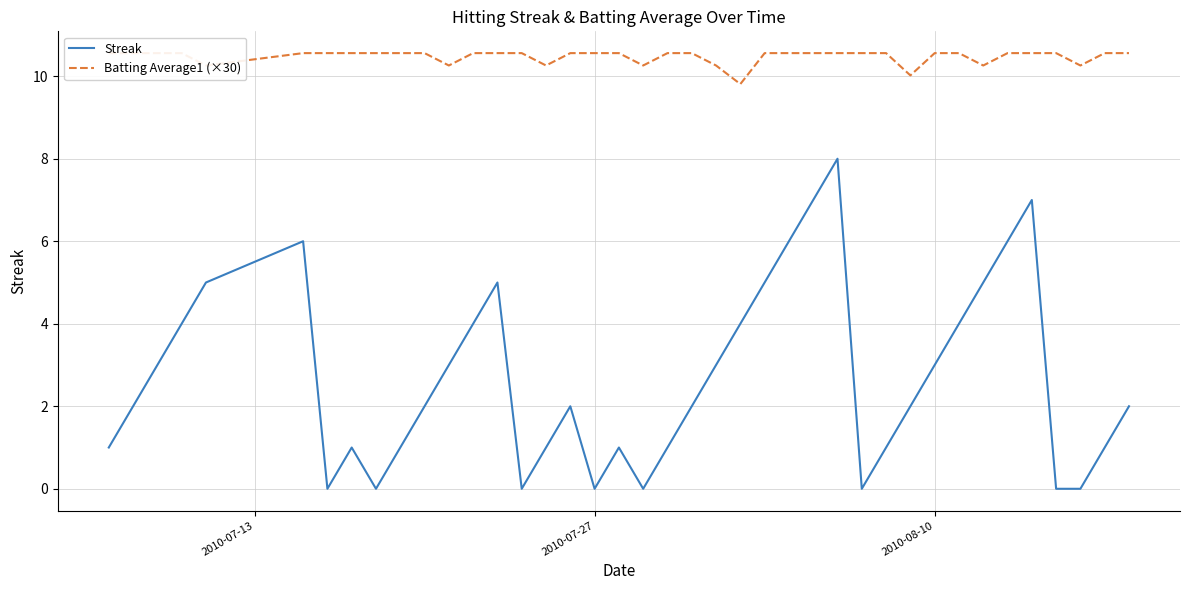

How many interior local peaks does the Streak series have?

7